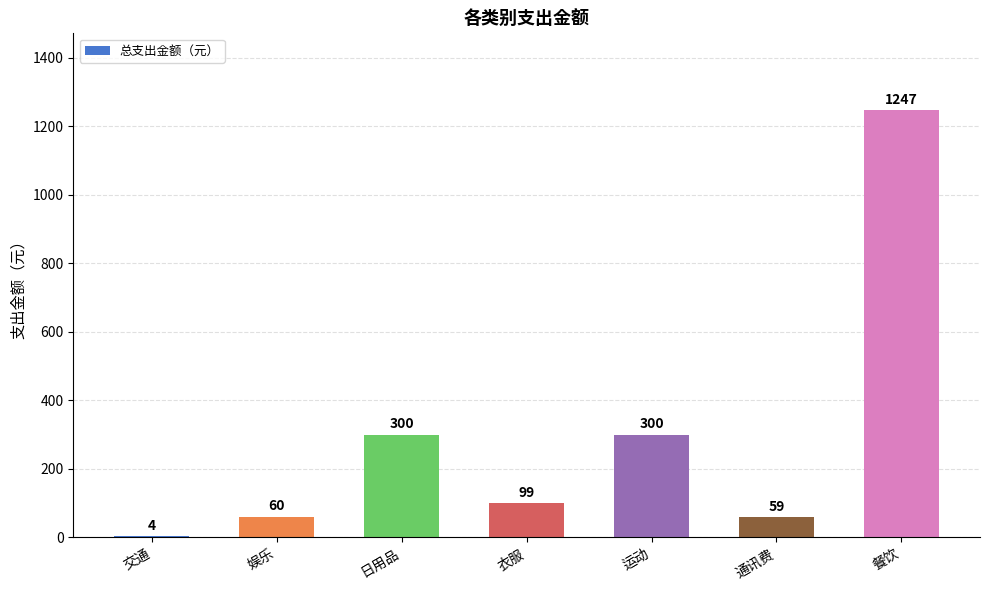

Reading left to right, what are all the values shown in this chart?

交通=4	娱乐=60	日用品=300	衣服=99	运动=300	通讯费=59	餐饮=1247